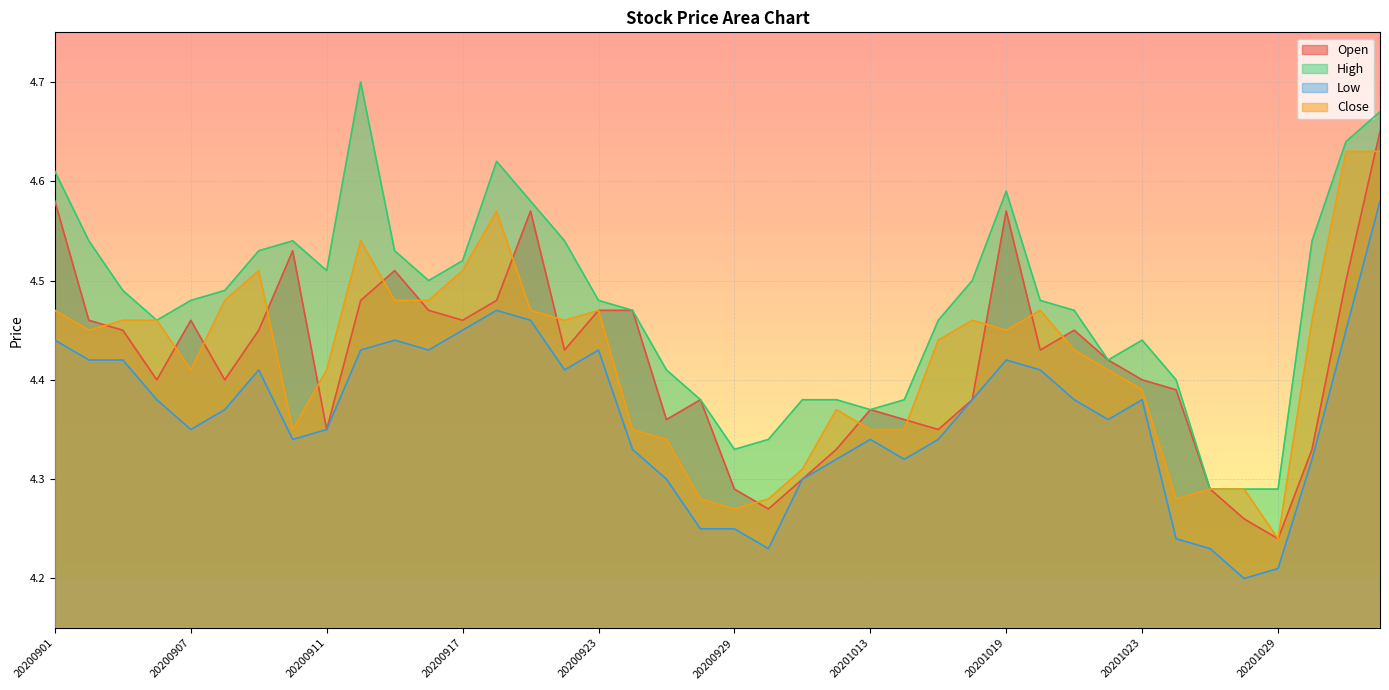

What is the sum of all Close values?

176.8